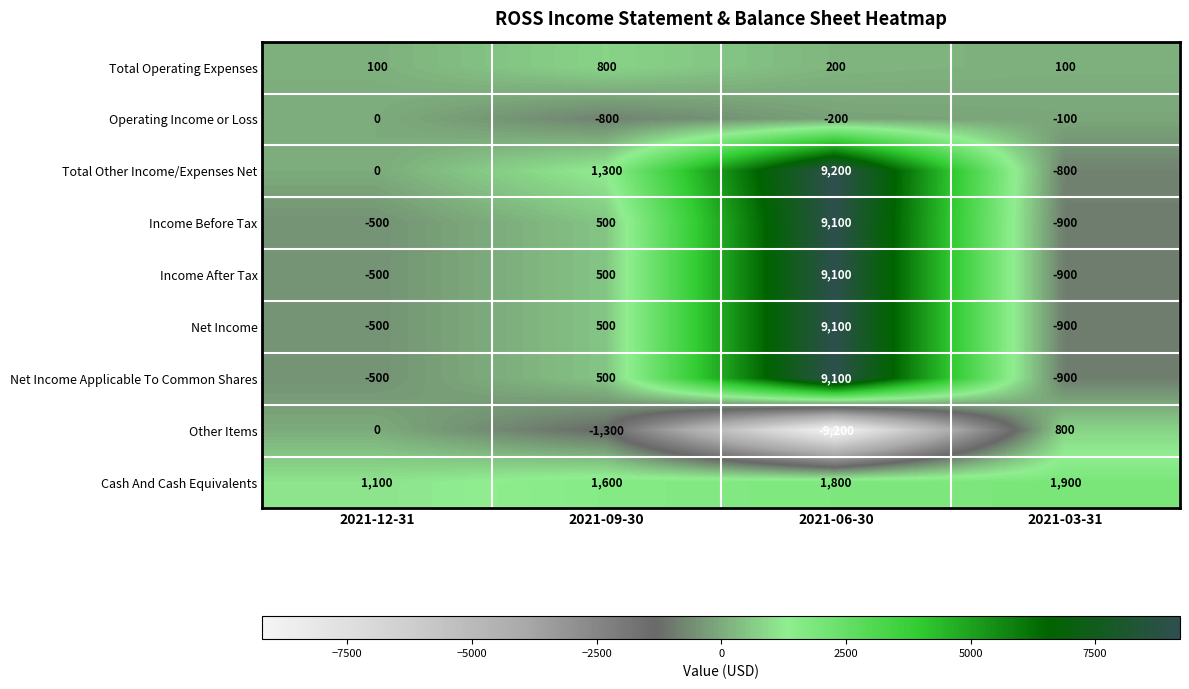

What is the difference between the highest and lowest values at 2021-12-31?

1600